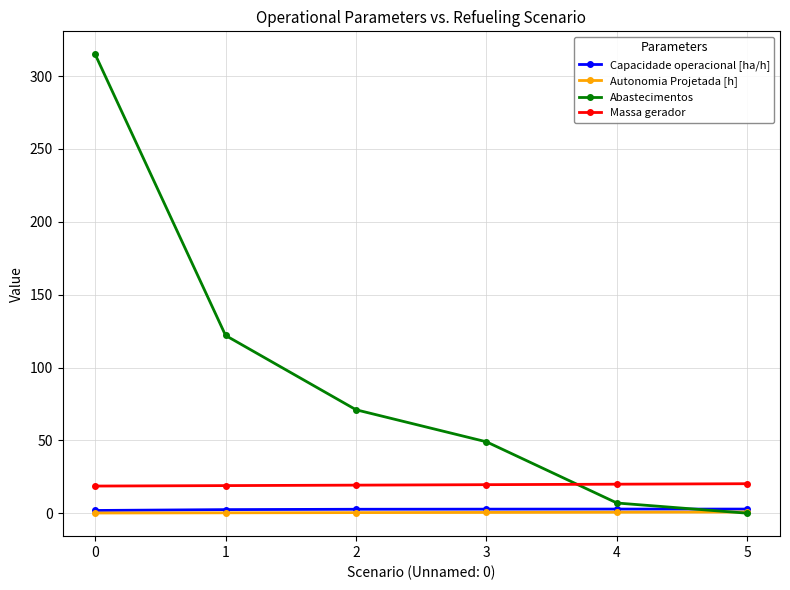

True or false: Abastecimentos has more than 2 points higher than both neighbors.

False